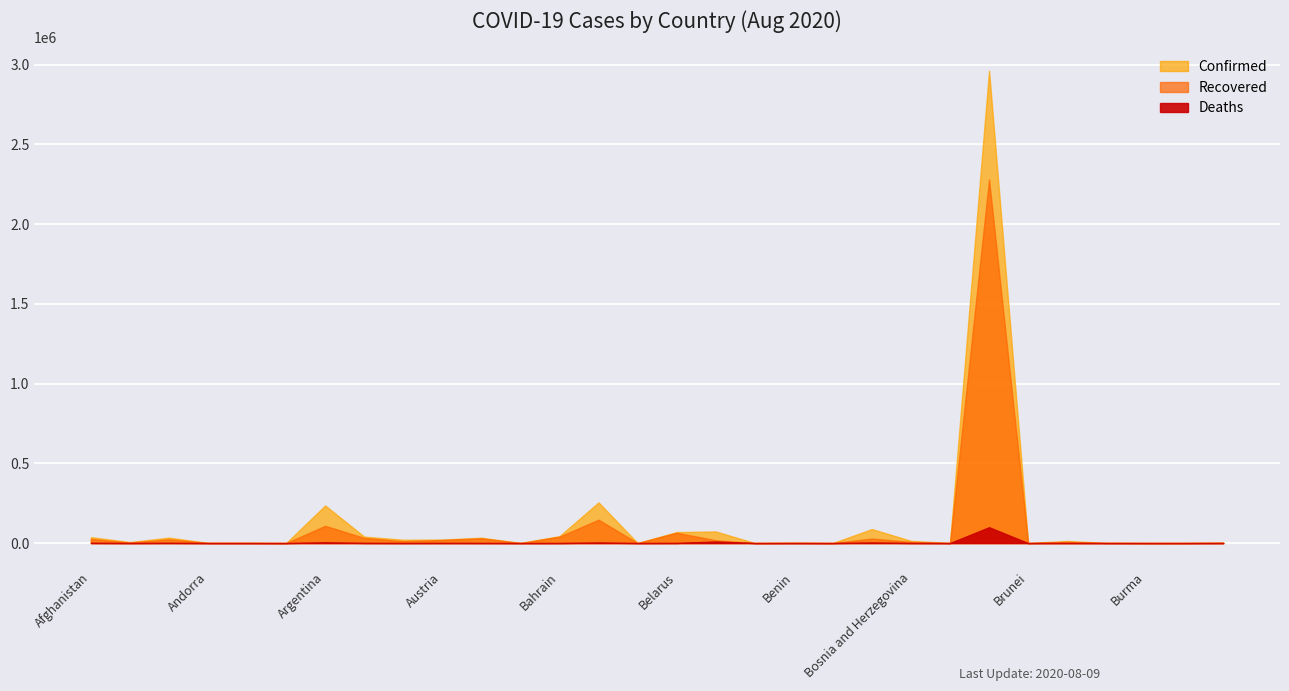

What is the spread (max minus min) of values at Bahrain?

43148